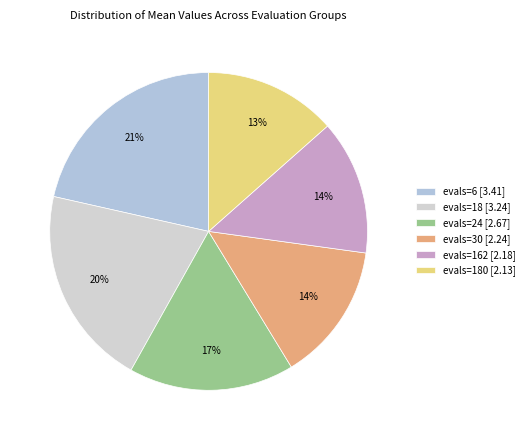

How many segments does this pie chart have?

6